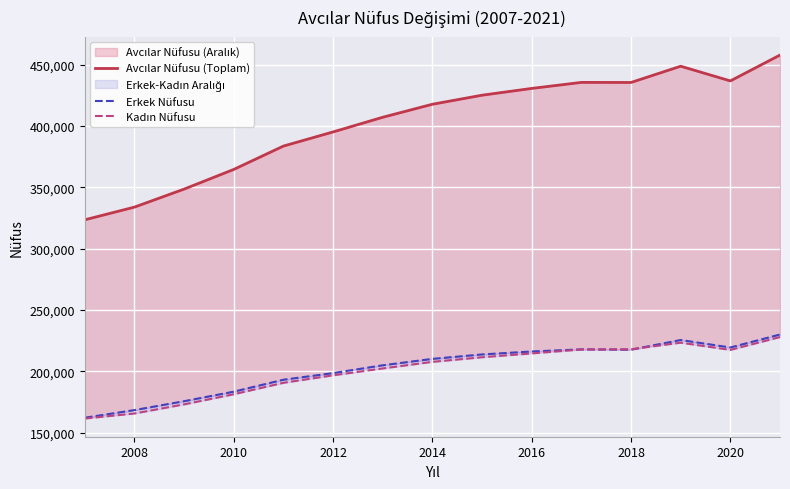

At how many categories does at least one series exceed 250259?

15